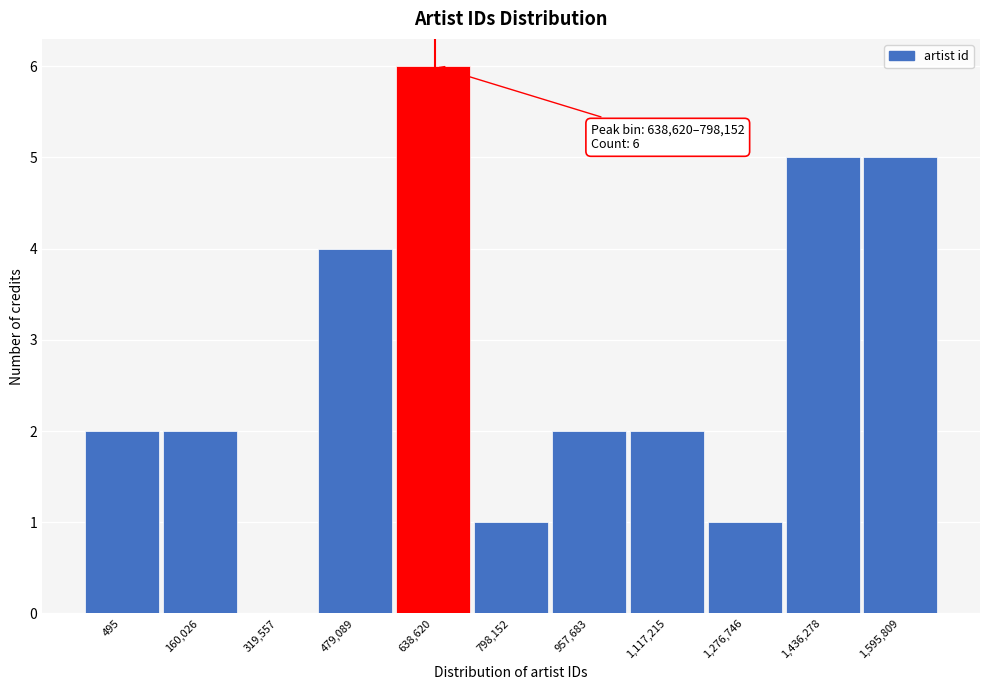

Reading left to right, extract all data points from this chart.

495=2	160,026=2	319,557=0	479,089=4	638,620=6	798,152=1	957,683=2	1,117,215=2	1,276,746=1	1,436,278=5	1,595,809=5